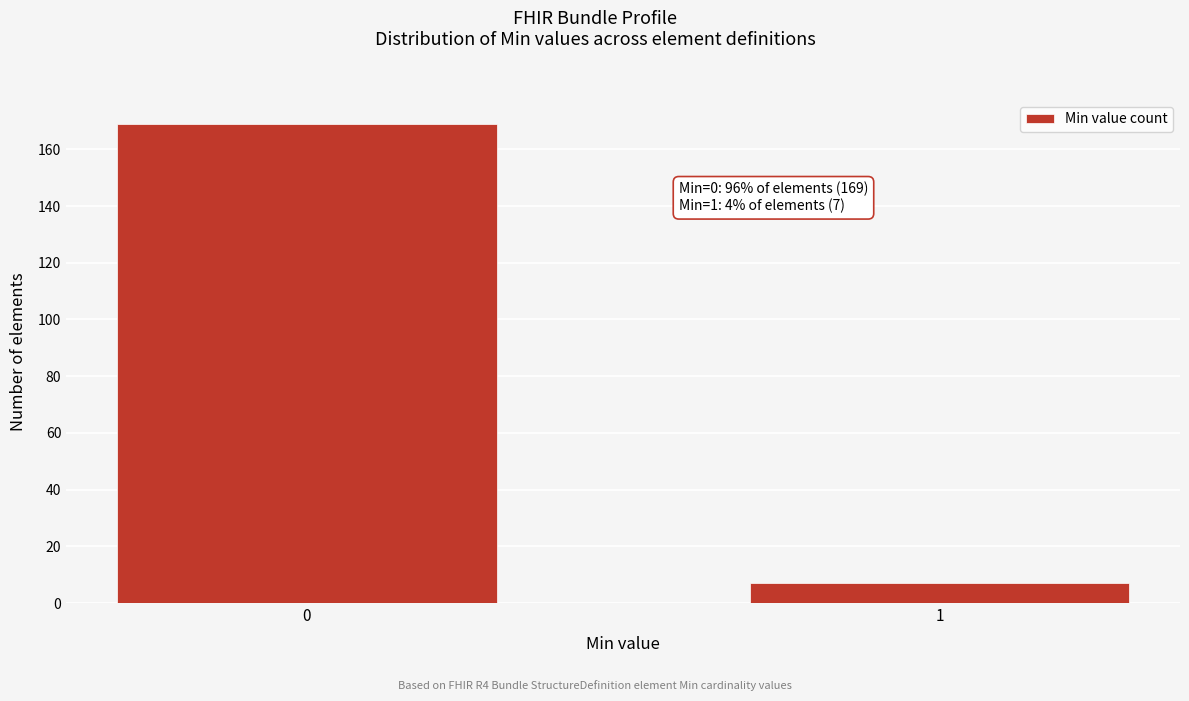

Reading right to left, transcribe all the data shown in this chart.

1=7	0=169